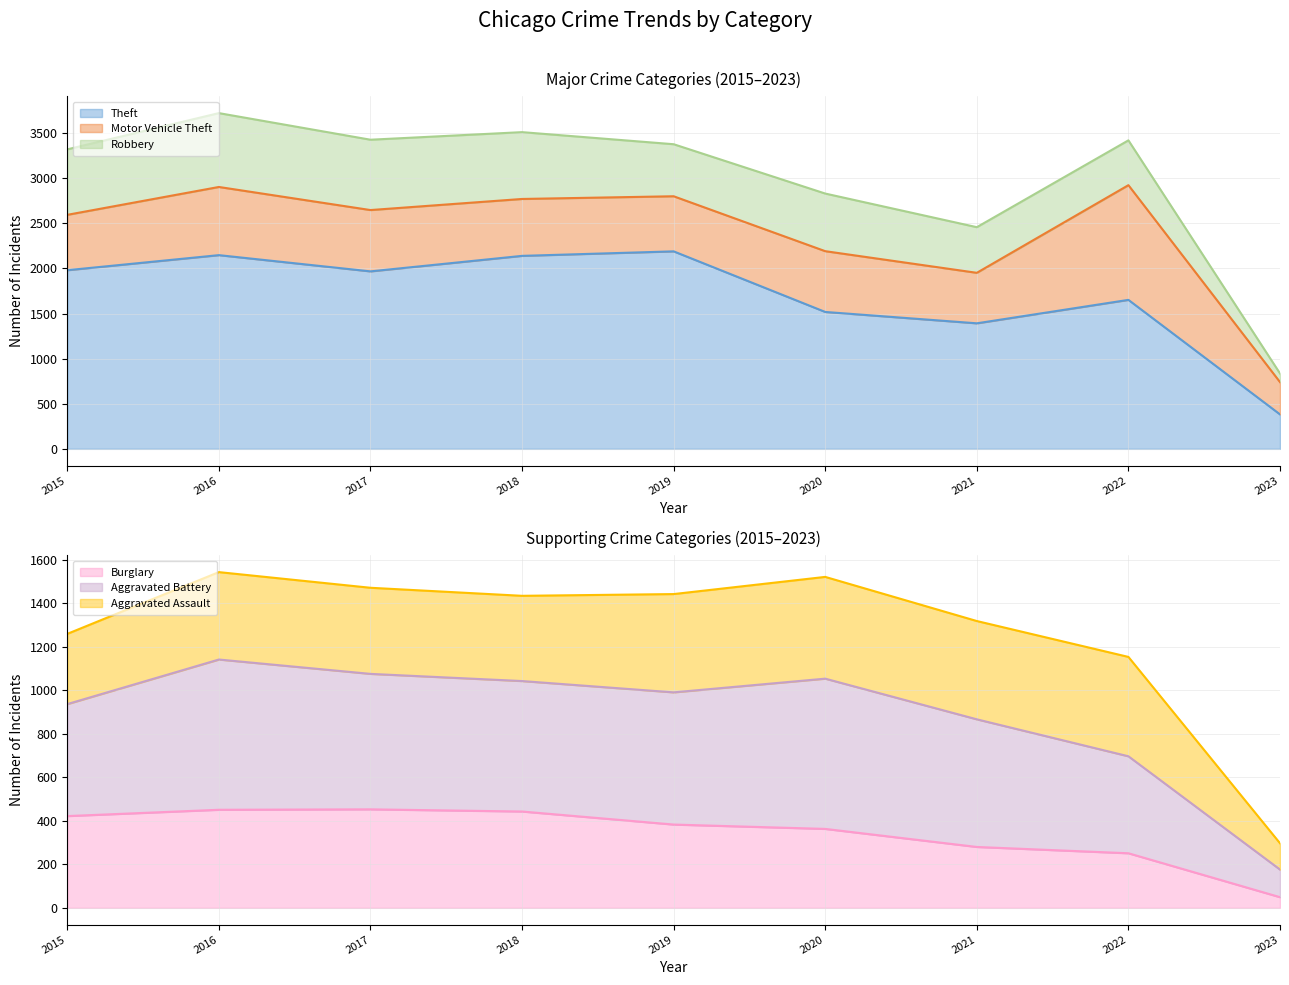

What is the difference between the Robbery (line) values at 2023 and 2018?

2676